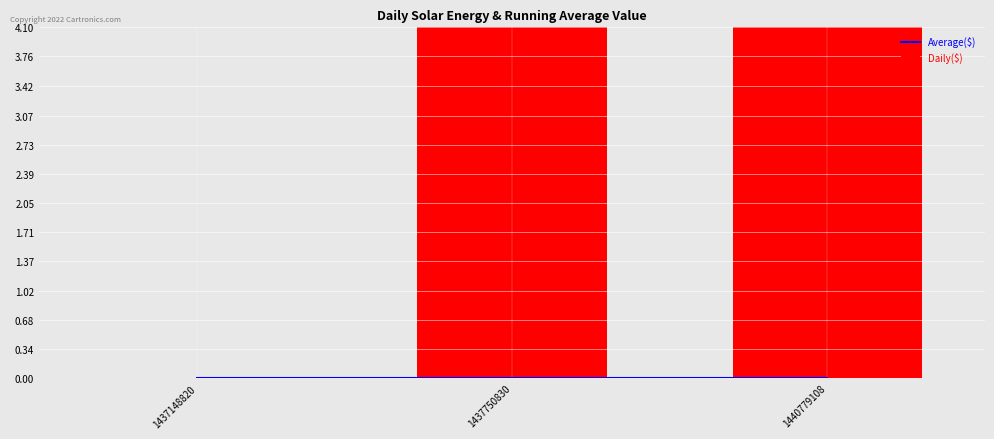

How many categories are shown in the chart?

3